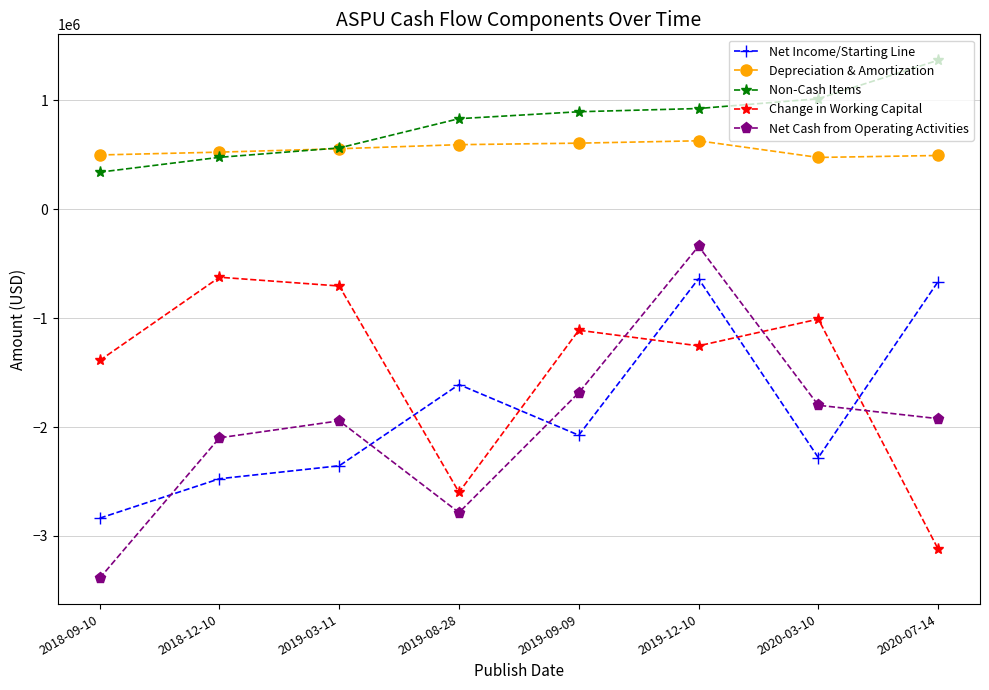

True or false: Net Cash from Operating Activities and Depreciation & Amortization cross at least once.

False